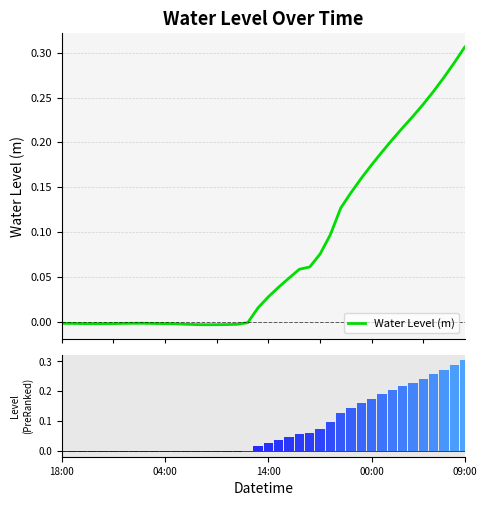

What is the total value across all series at 22?

0.1